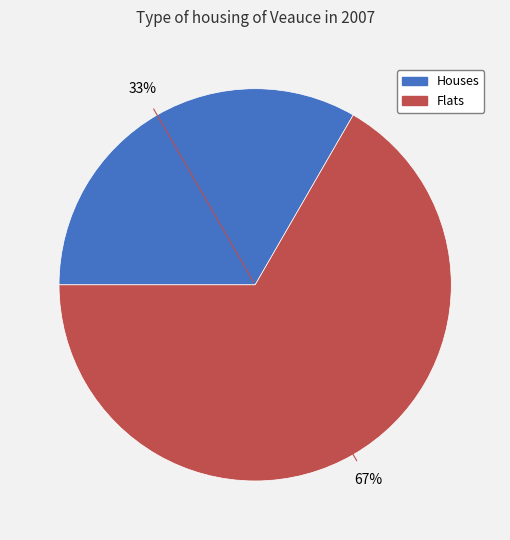

Count the number of slices in the pie.

2